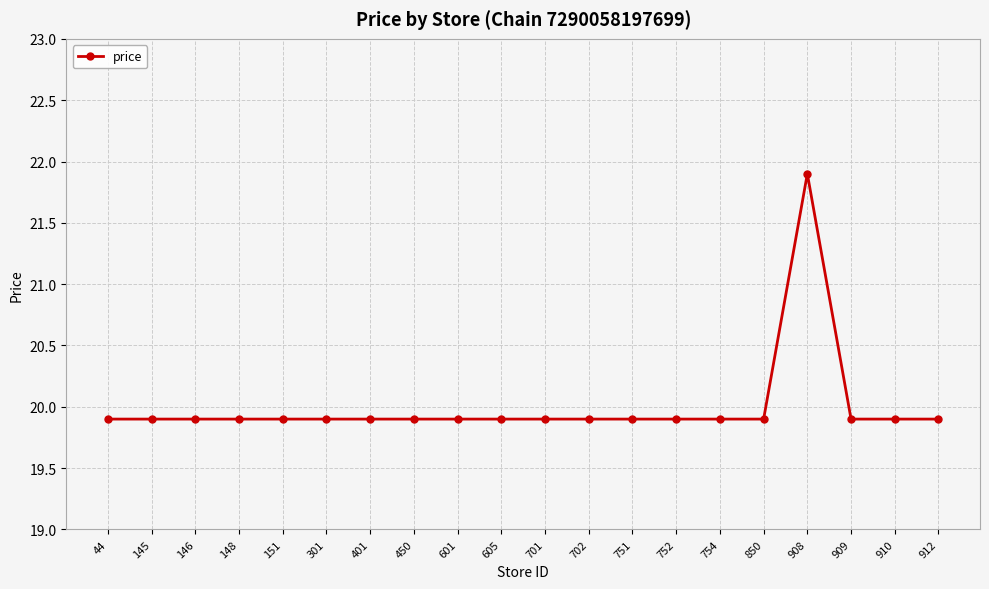

What is the smallest value displayed?

19.9